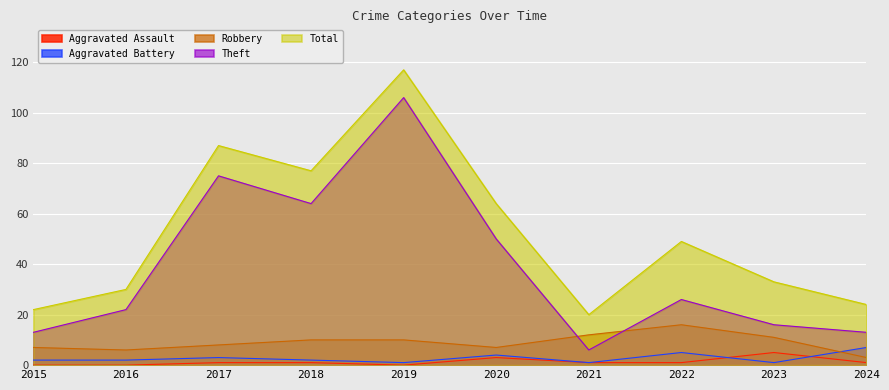

Reading left to right, what are all the values shown in this chart?

Aggravated Assault: 2015=0	2016=0	2017=1	2018=1	2019=0	2020=3	2021=1	2022=1	2023=5	2024=1
Aggravated Battery: 2015=2	2016=2	2017=3	2018=2	2019=1	2020=4	2021=1	2022=5	2023=1	2024=7
Robbery: 2015=7	2016=6	2017=8	2018=10	2019=10	2020=7	2021=12	2022=16	2023=11	2024=3
Theft: 2015=13	2016=22	2017=75	2018=64	2019=106	2020=50	2021=6	2022=26	2023=16	2024=13
Total: 2015=22	2016=30	2017=87	2018=77	2019=117	2020=64	2021=20	2022=49	2023=33	2024=24